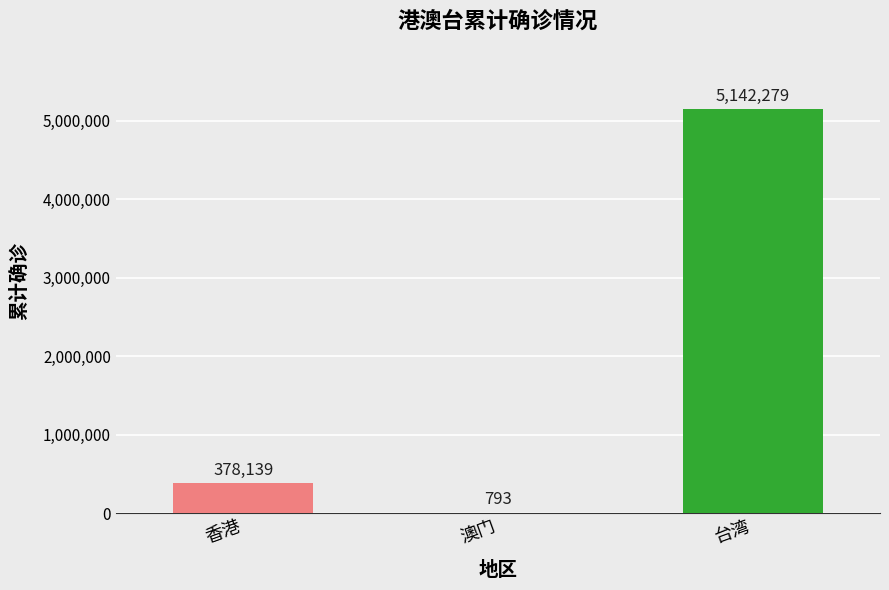

At which category does the chart reach its peak across all series?

台湾